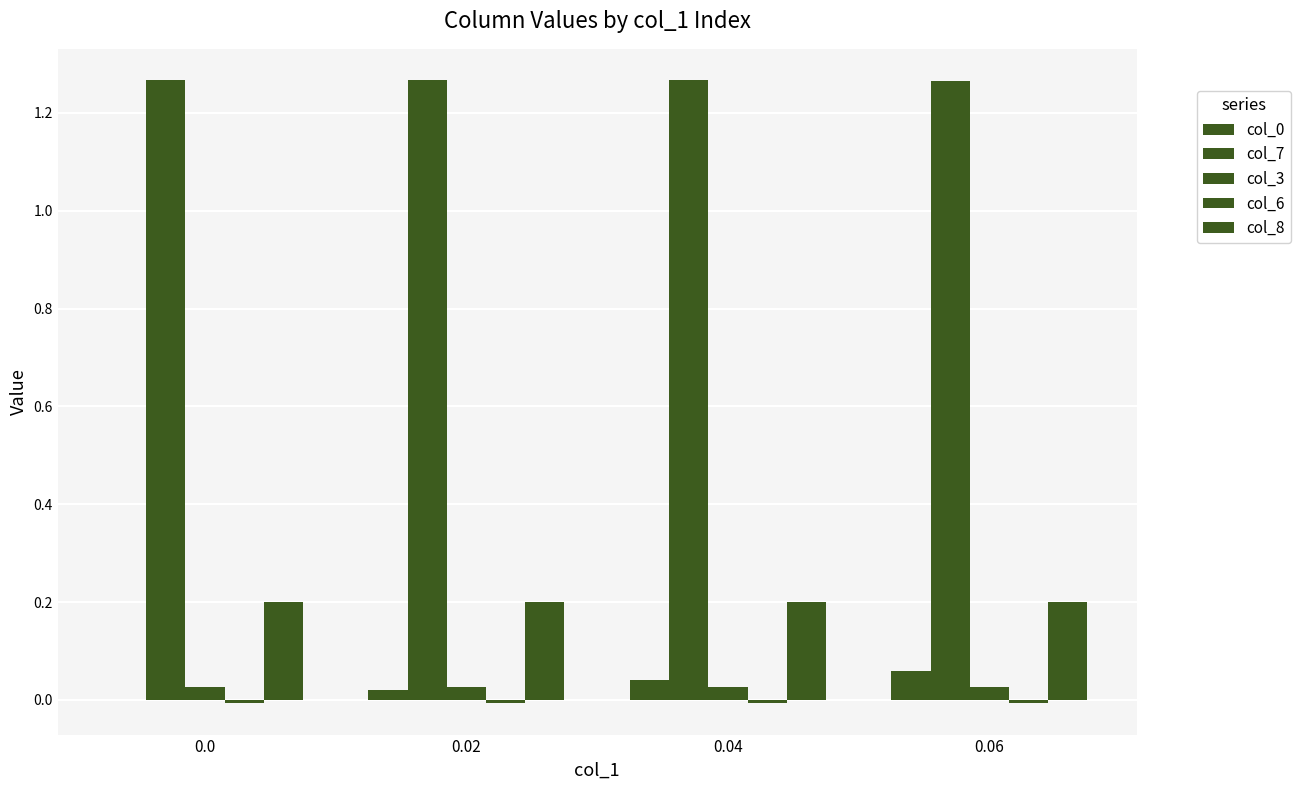

Does the chart contain stacked bars?

No